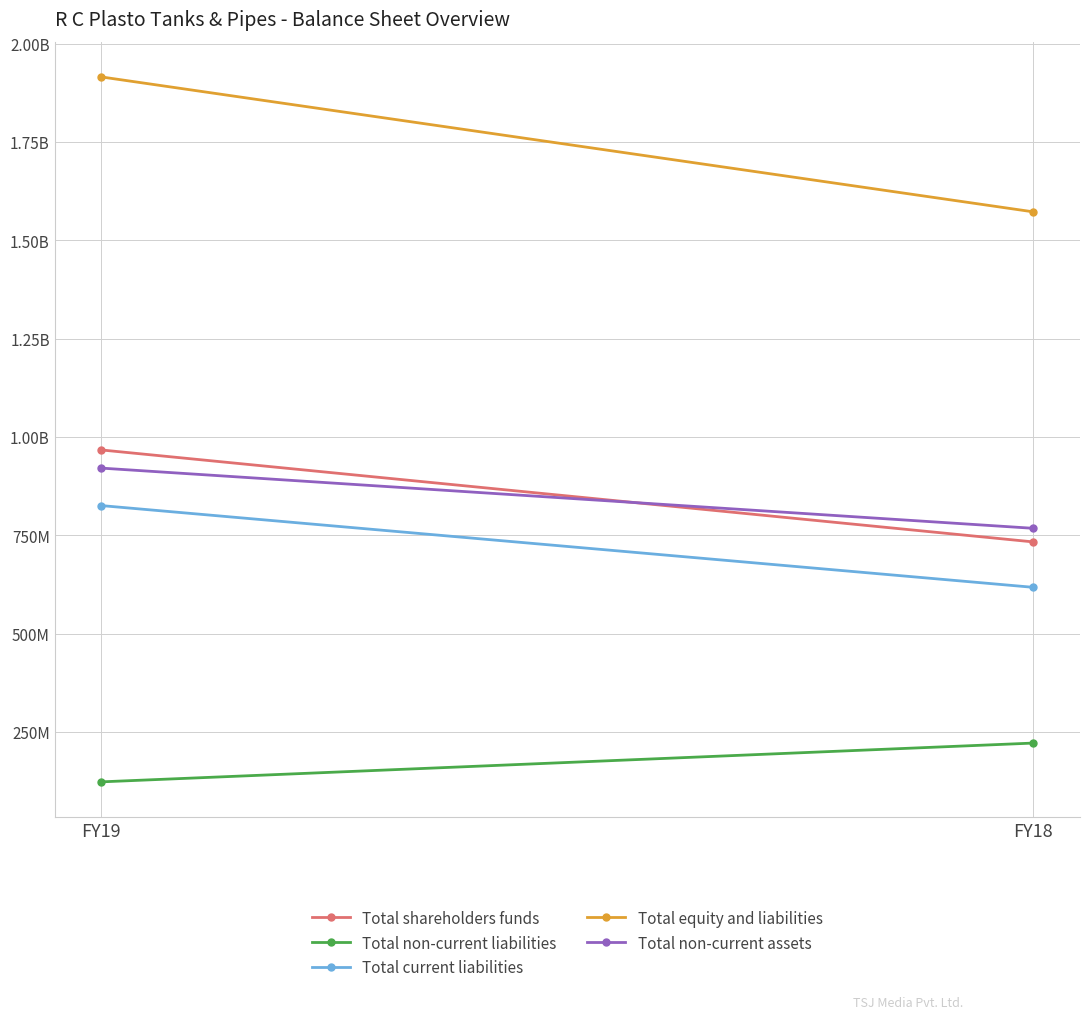

Rank the series by their maximum value, from lowest to highest.

Total non-current liabilities, Total current liabilities, Total non-current assets, Total shareholders funds, Total equity and liabilities